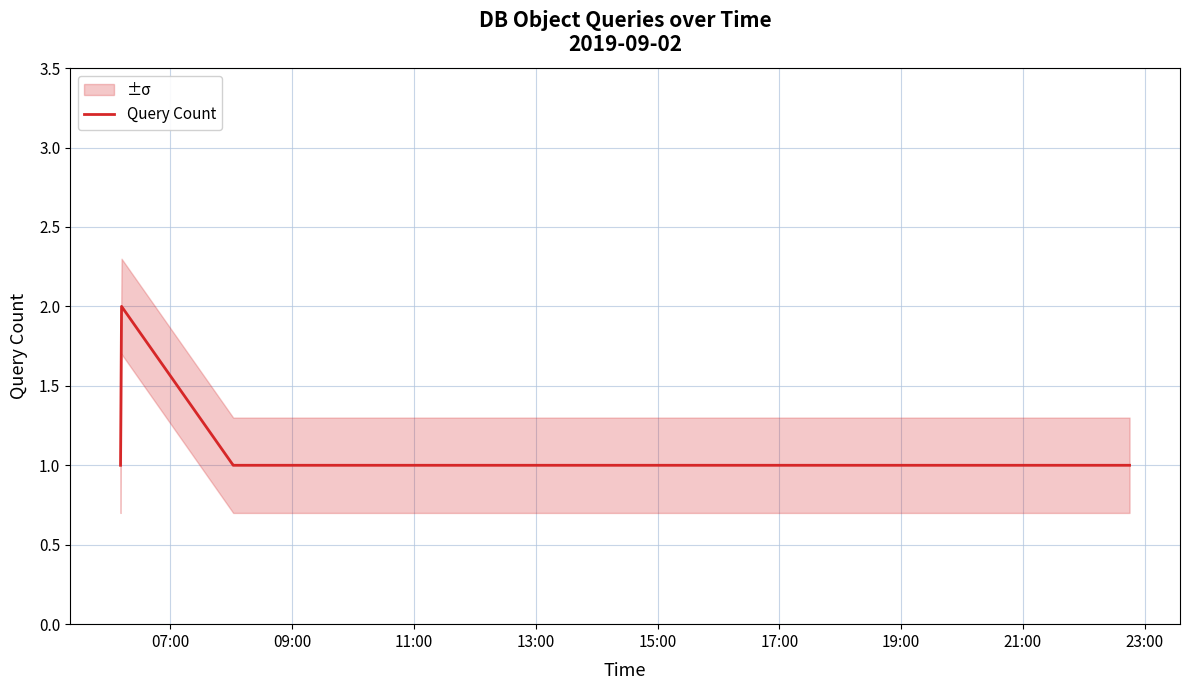

The value at 19:00 is 2. True or false?

False